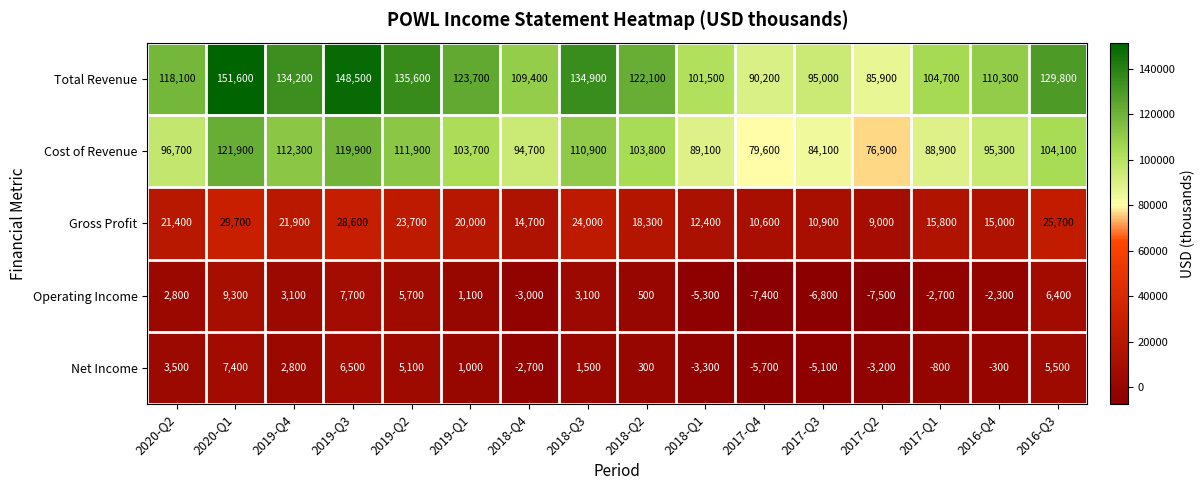

At how many categories does at least one series exceed 86219?

15